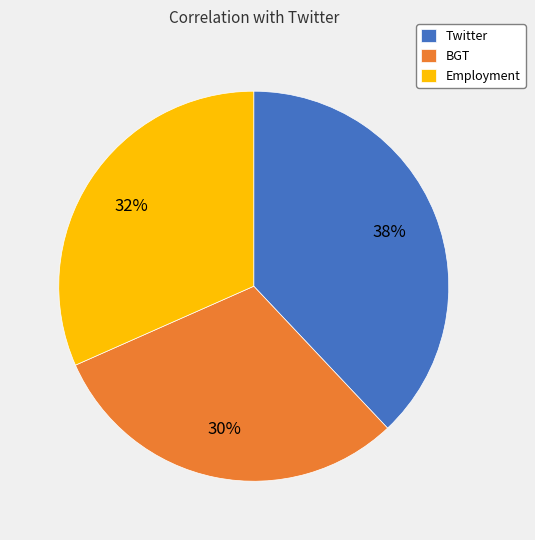

Do Twitter and Employment together represent more than half of the pie?

Yes